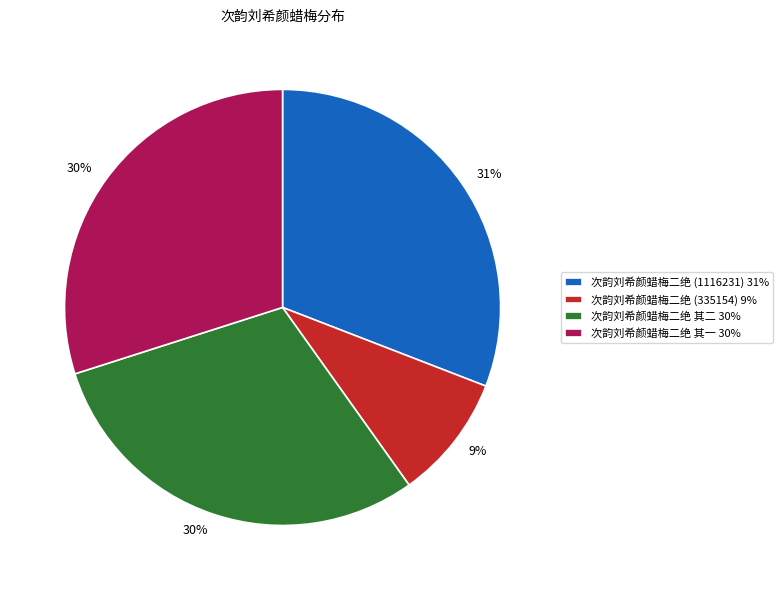

Combined, do 次韵刘希颜蜡梅二绝 其二 and 次韵刘希颜蜡梅二绝 (1116231) account for over 50%?

Yes